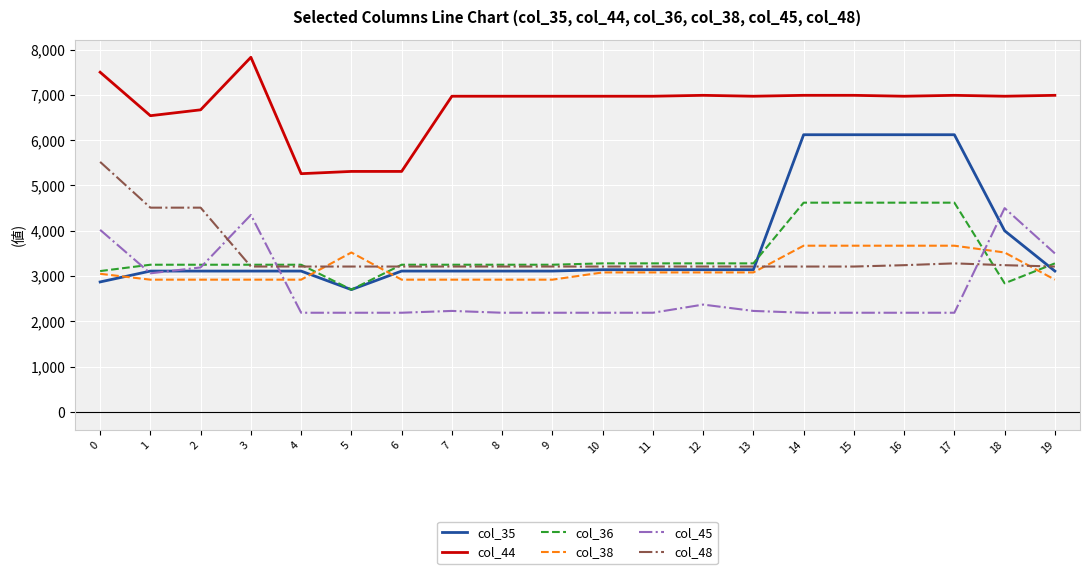

What is the greatest value displayed?

7830.0